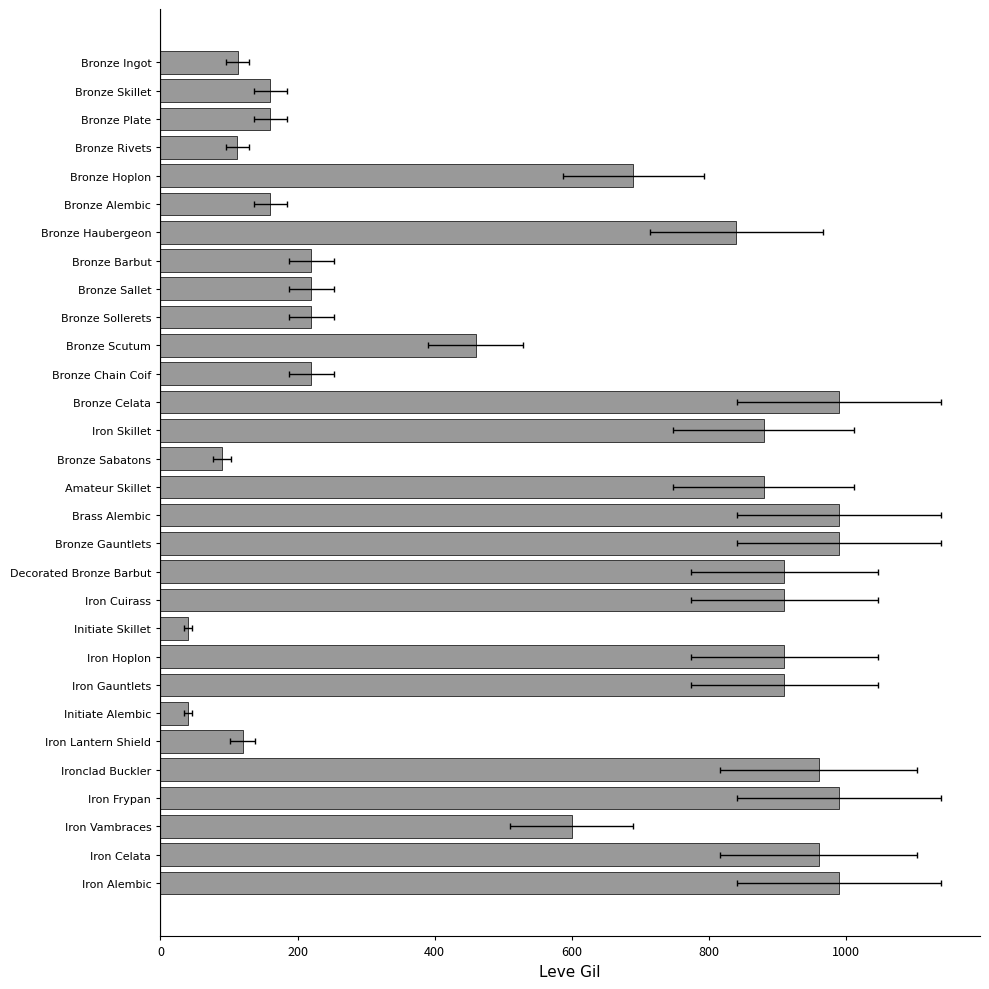

What is the change in value from Bronze Celata to Iron Cuirass?

-80